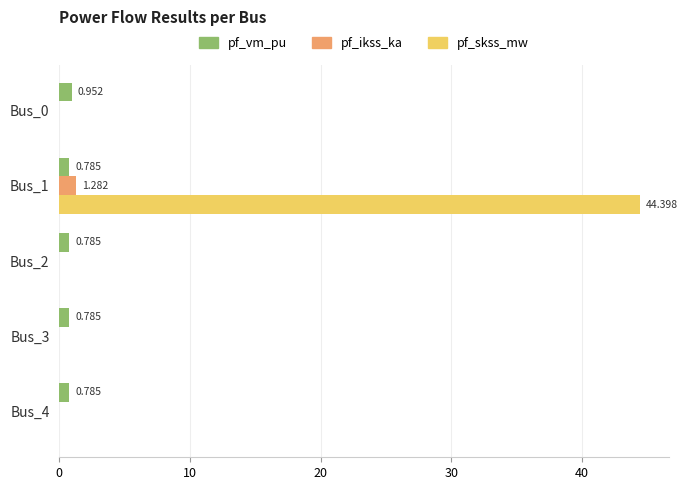

Which series has the largest total across all categories?

pf_skss_mw